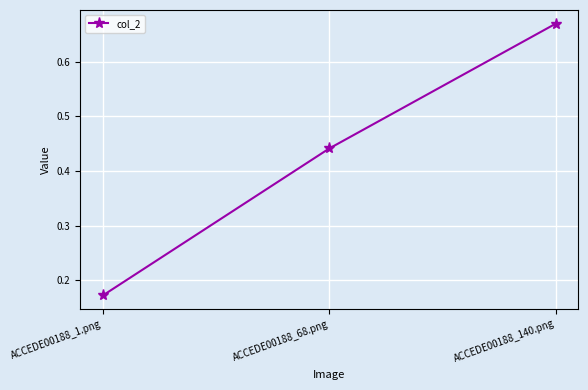

At which label is the value closest to 0?

ACCEDE00188_1.png